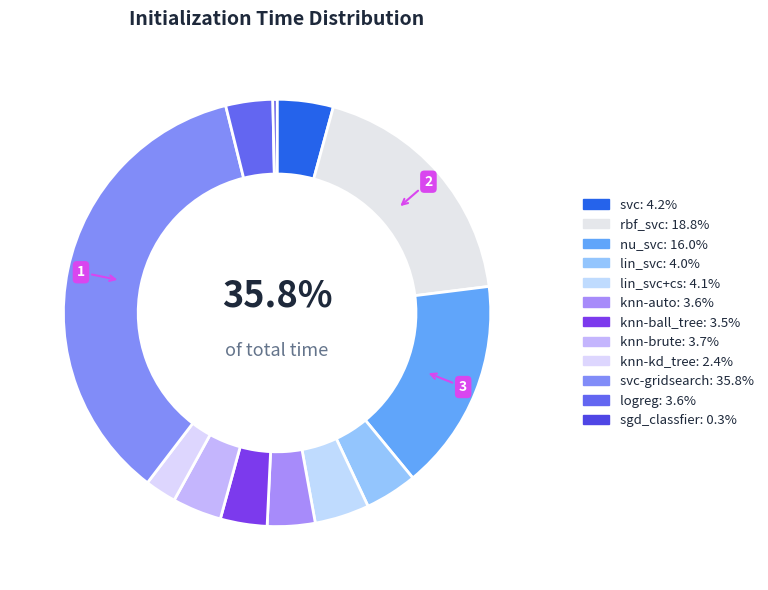

Which category has the biggest portion of the pie?

svc-gridsearch